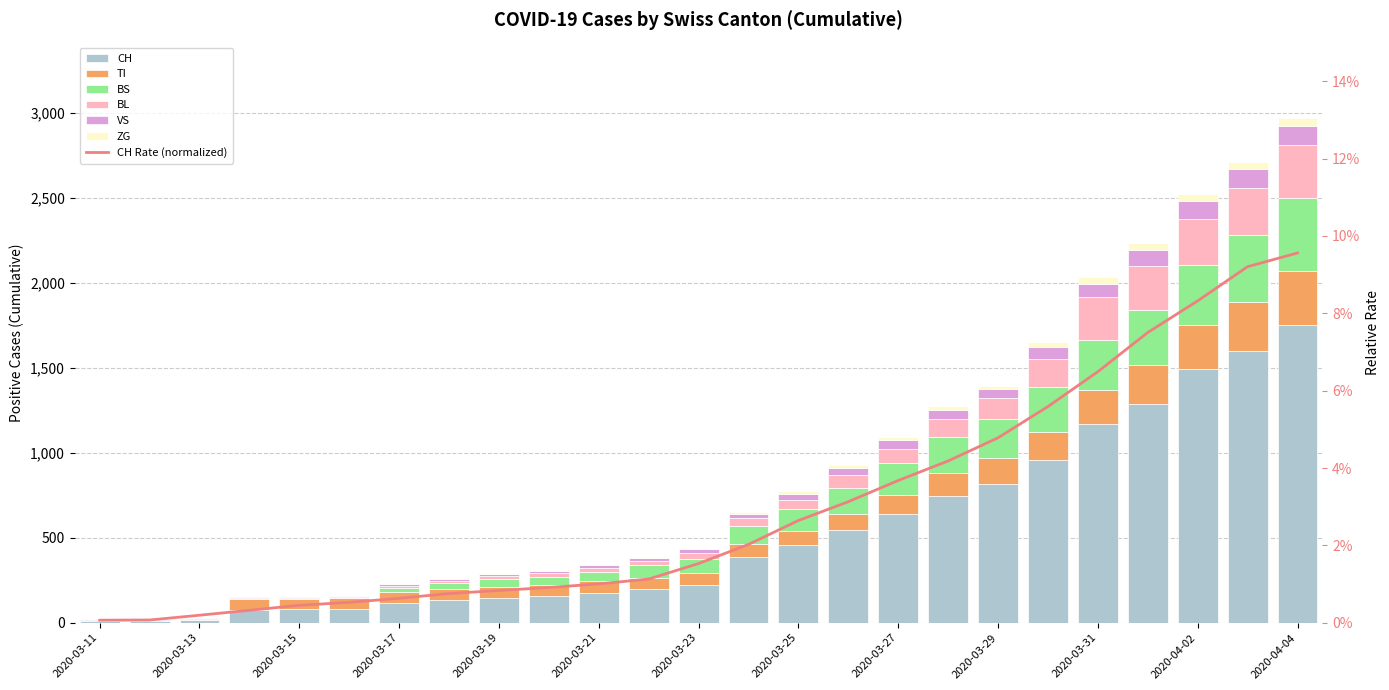

What is the difference between the ZG values at 2020-03-15 and 2020-03-25?

18